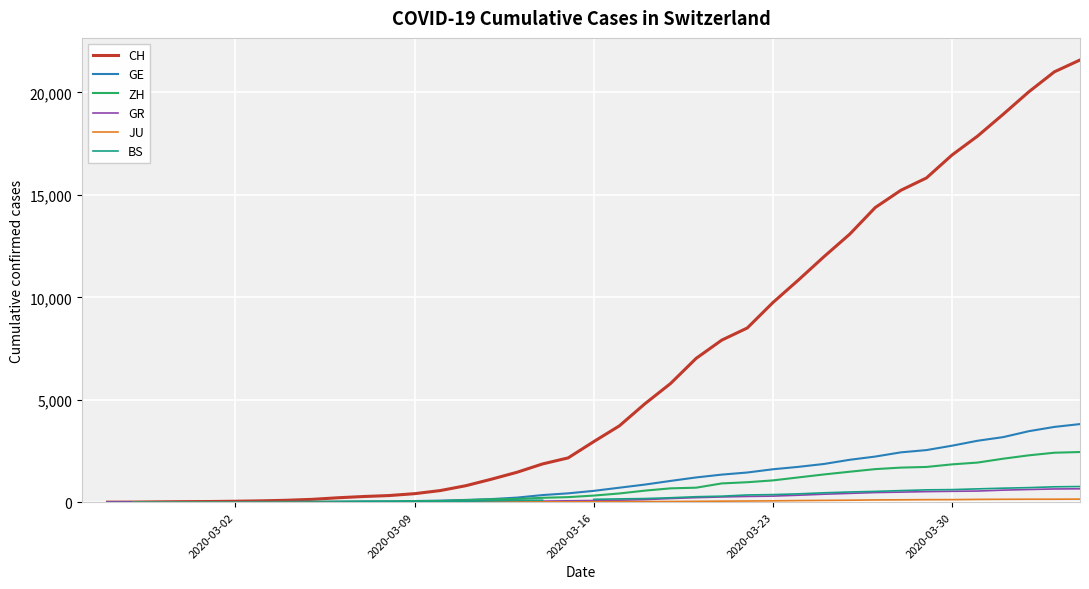

How many BS values are between 15 and 501?

20